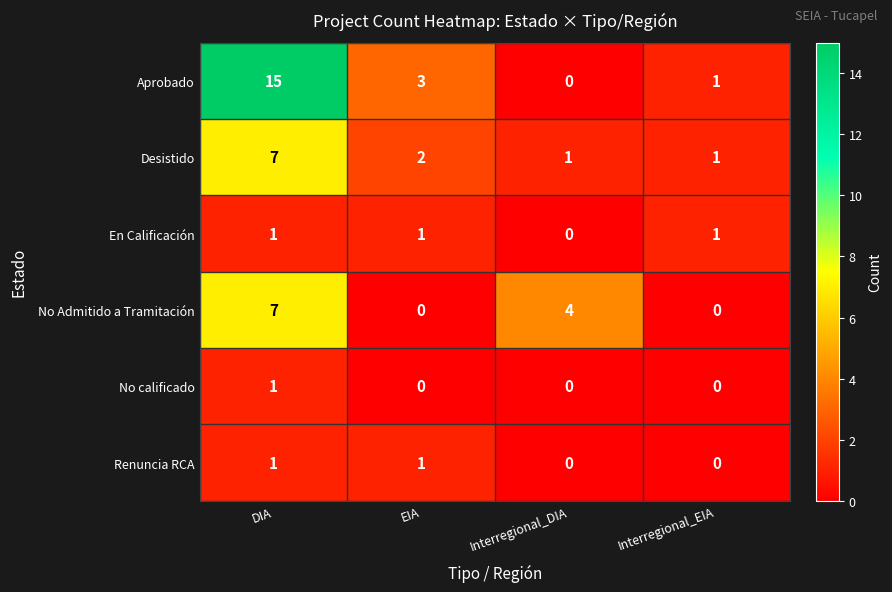

Where does the Desistido series first go above 2?

DIA